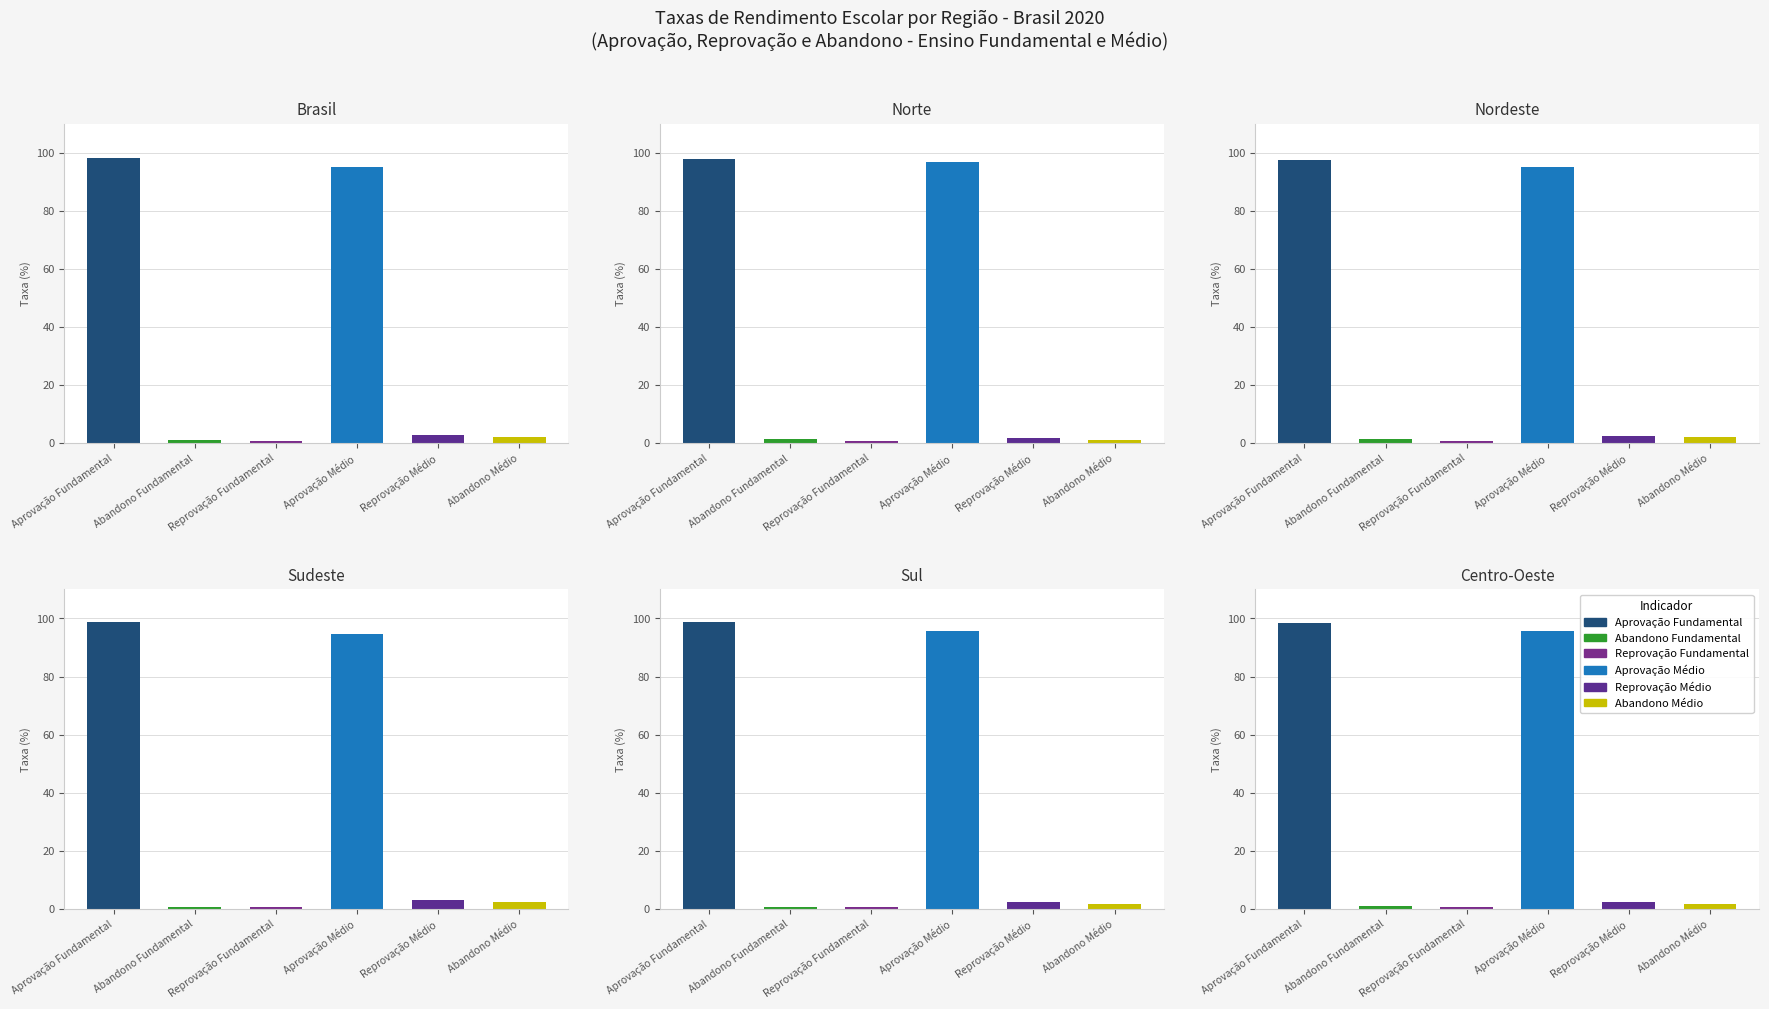

Which series has the largest range (max minus min)?

Aprovacao_Medio